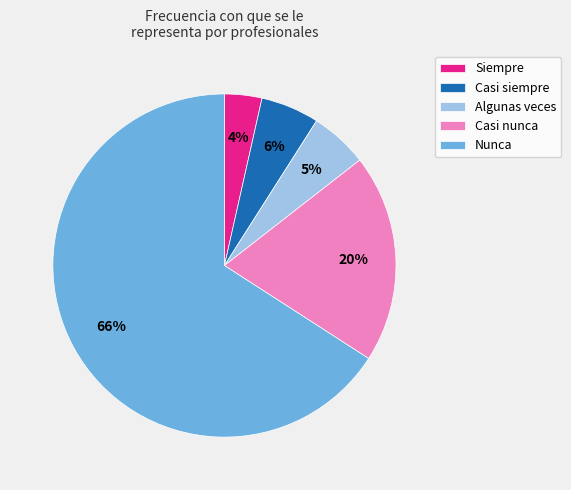

Between Algunas veces and Nunca, which is larger?

Nunca